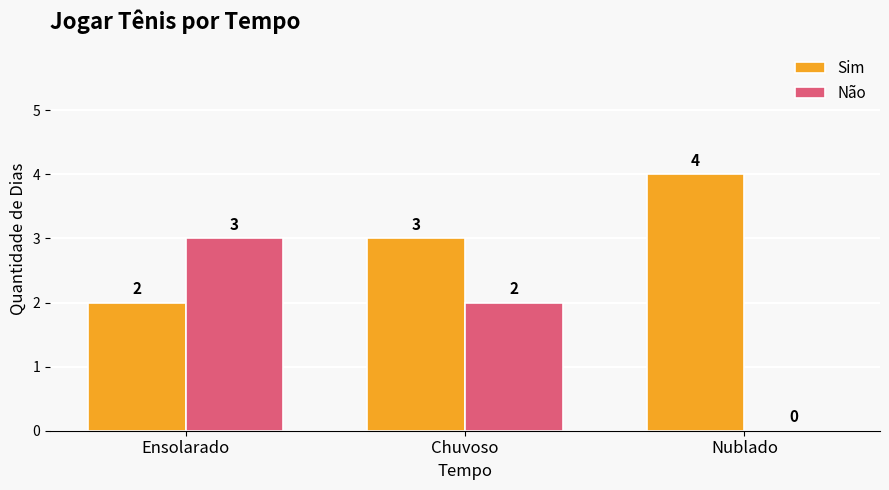

Count the Não values in the range 0 to 3.

3